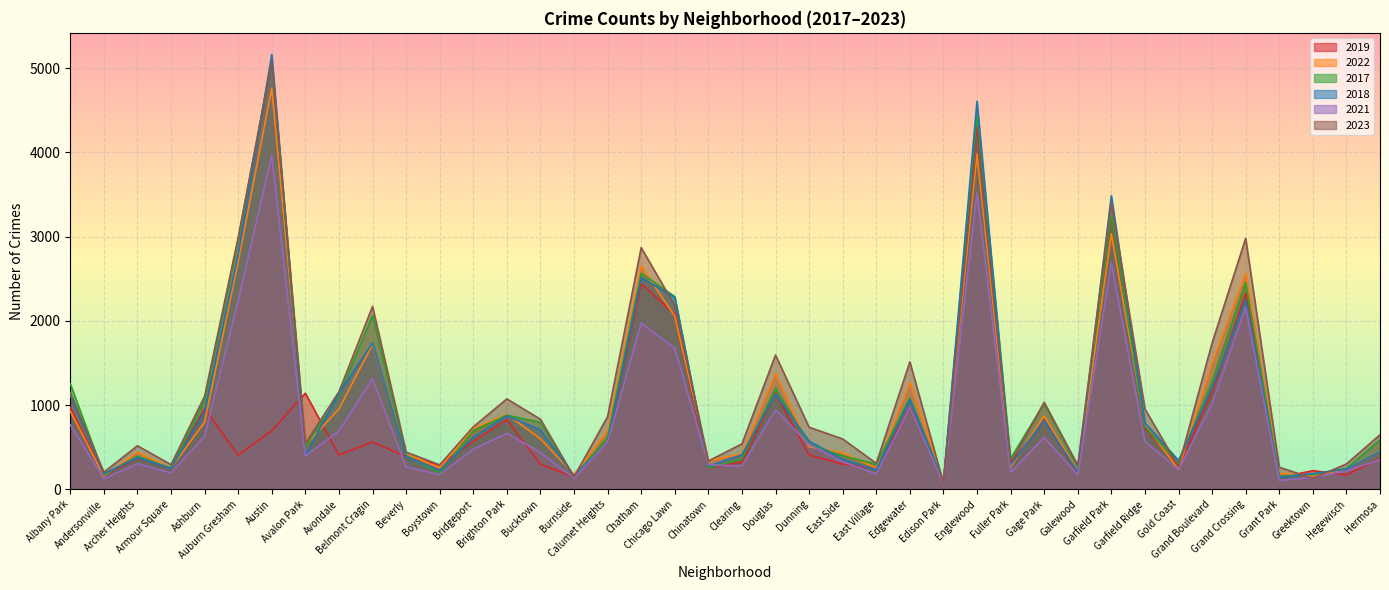

Is it true that 2021 equals 1675 at Chicago Lawn?

True